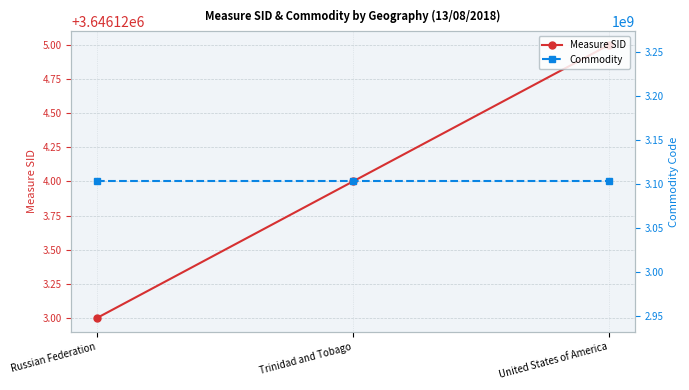

What is the spread (max minus min) of values at Trinidad and Tobago?

3099153876